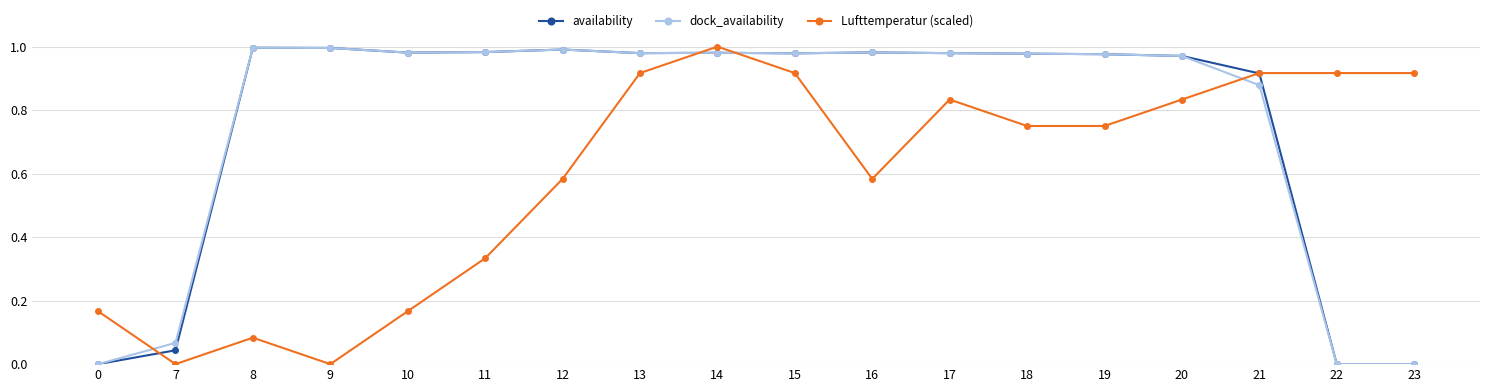

What are all the series names shown in the legend?

availability, dock_availability, Lufttemperatur (scaled)